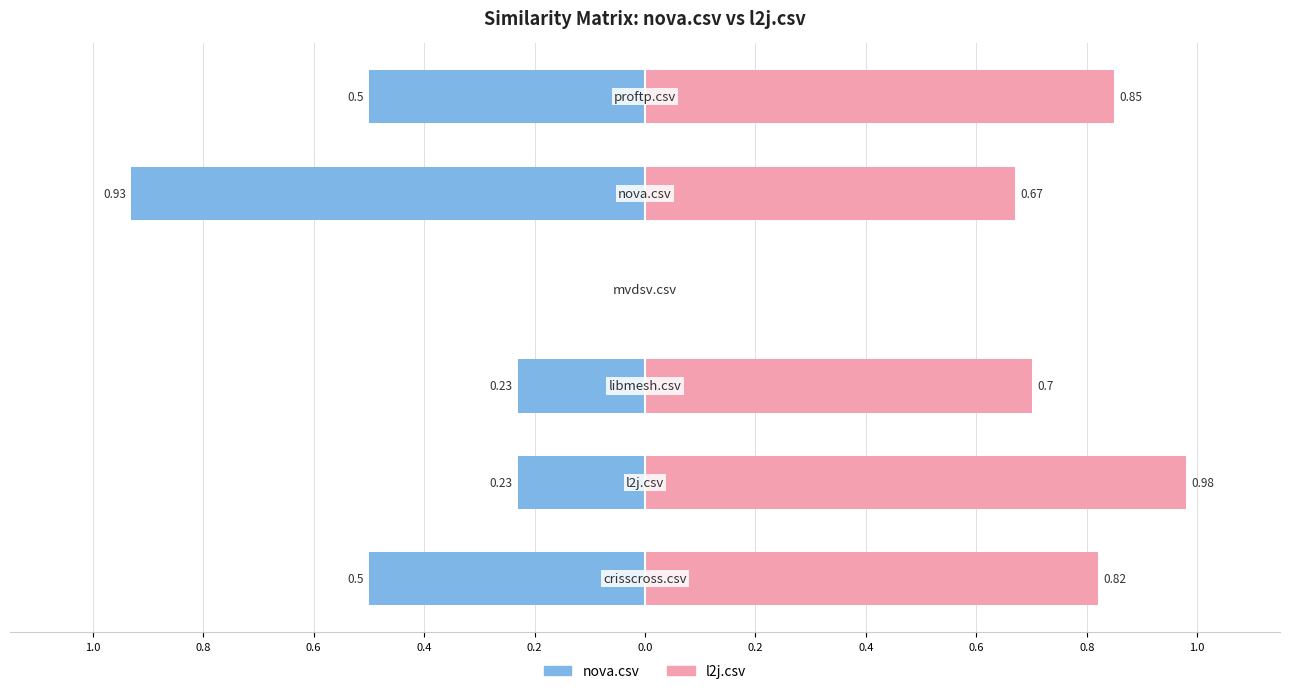

What is the average value of the nova.csv series?

-0.4